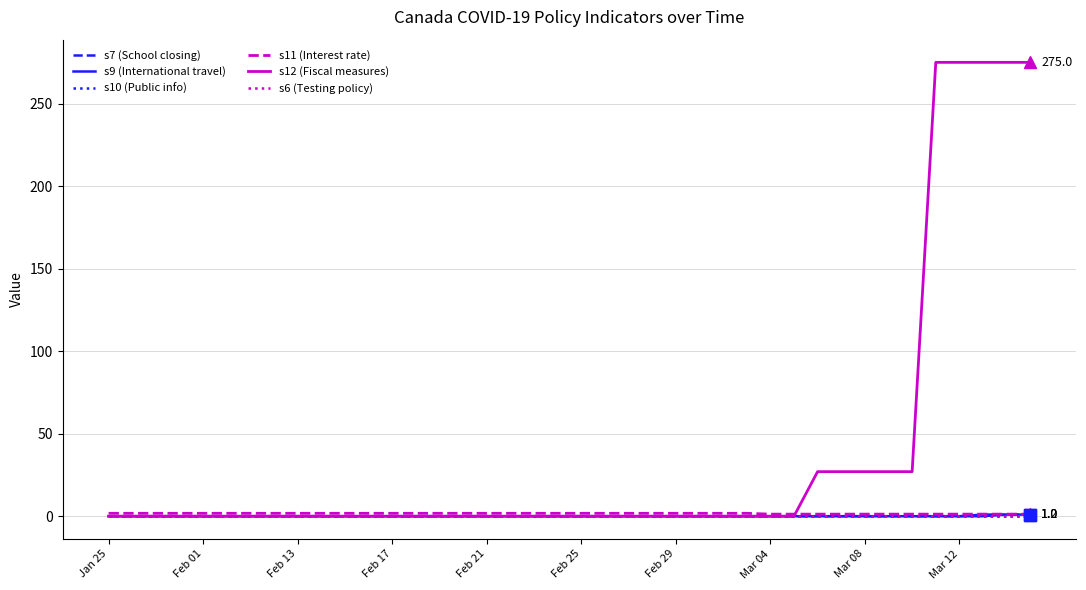

True or false: s7 (School closing) and s9 (International travel) cross at least once.

False